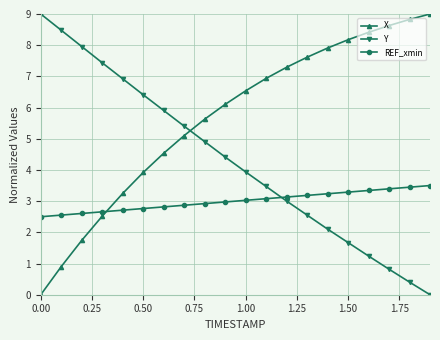

How many values in the X series are below 6?

9